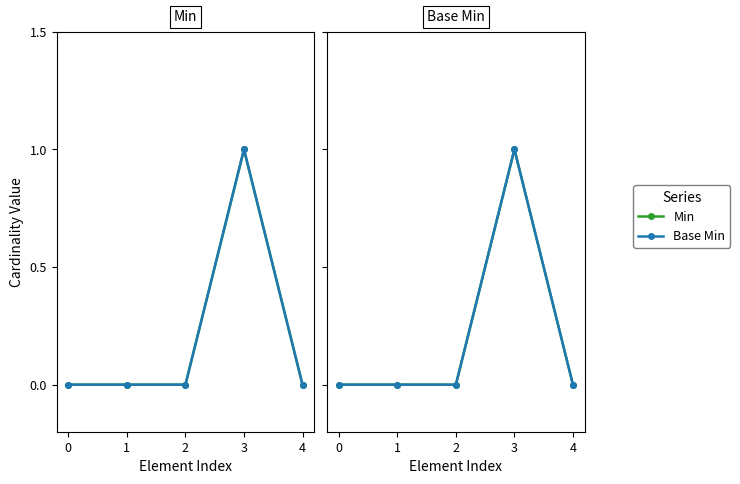

True or false: Min and Base Min cross at least once.

False